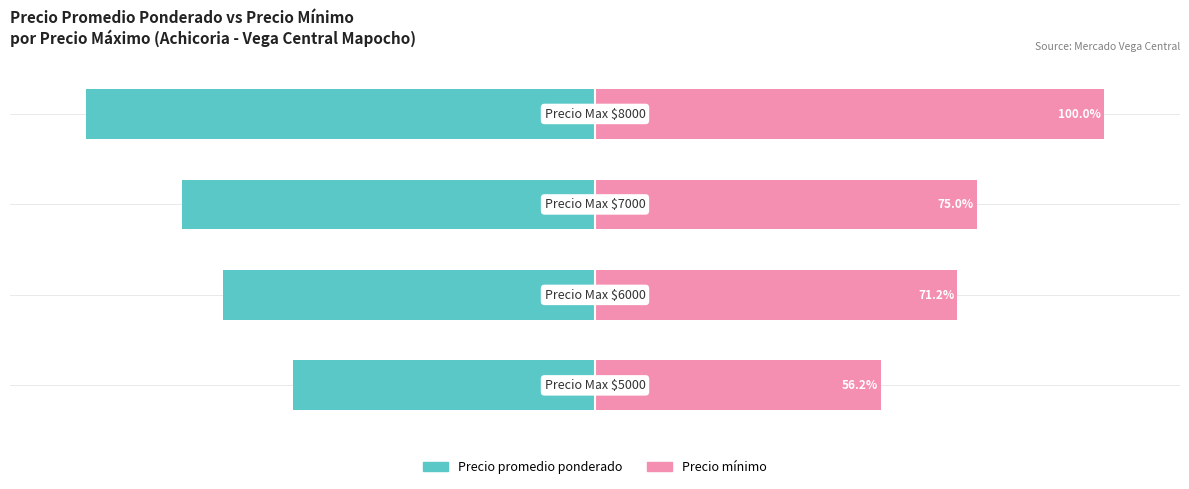

How many bars are there in total?

8